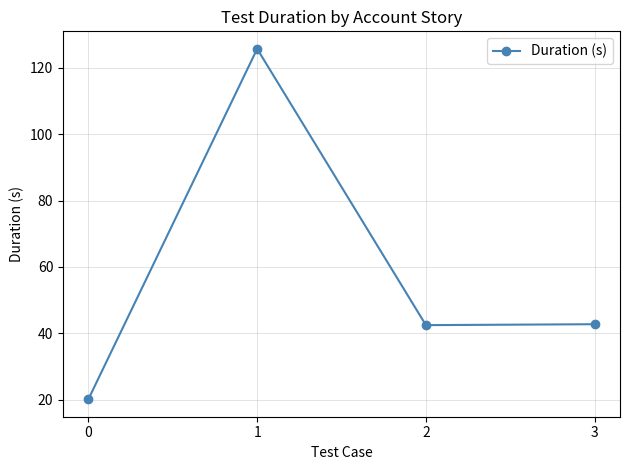

What is the value of the 4th point from the left?

42.8